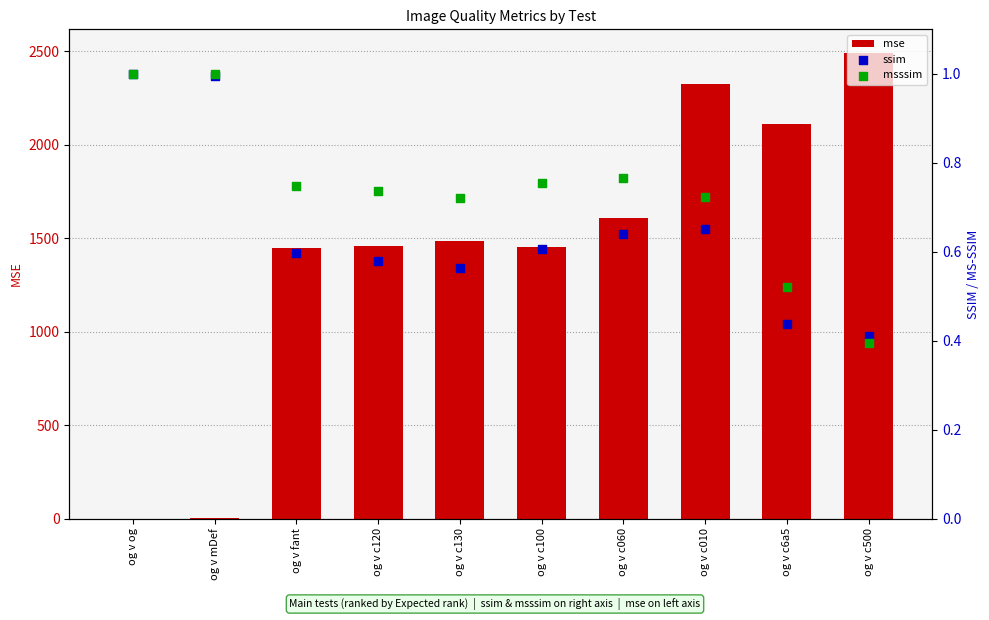

At how many categories does at least one series exceed 787?

8